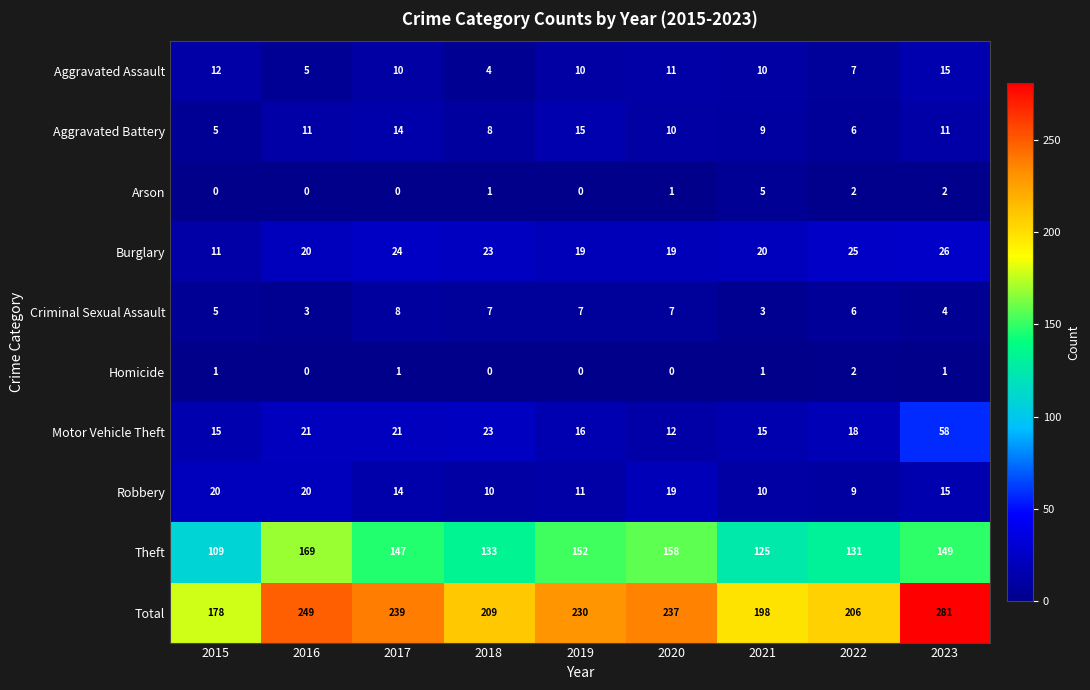

What is the total value across all series at 2021?

396